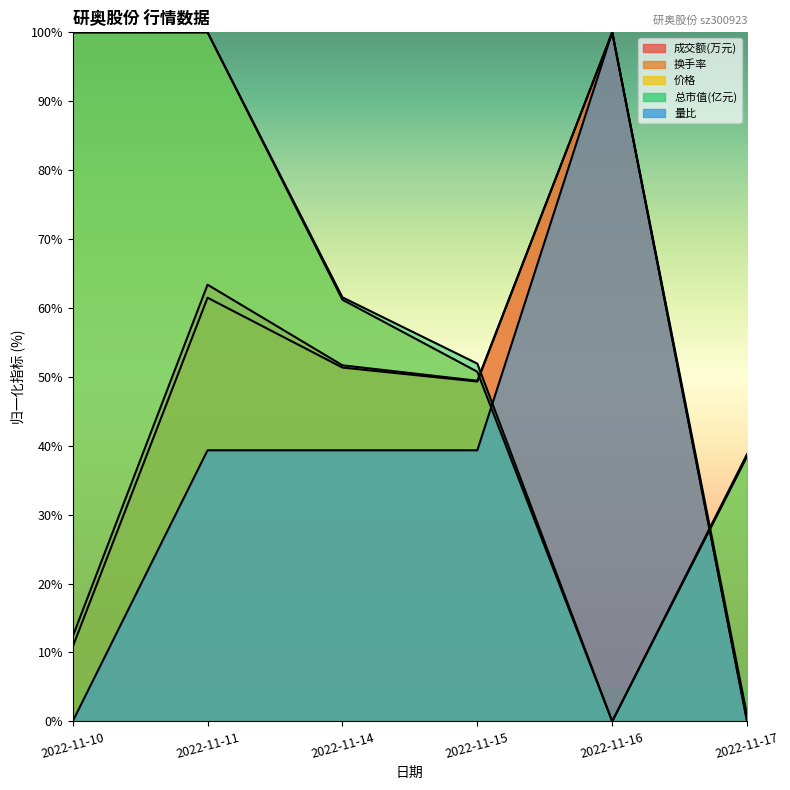

Which series has the largest total across all categories?

总市值(亿元)